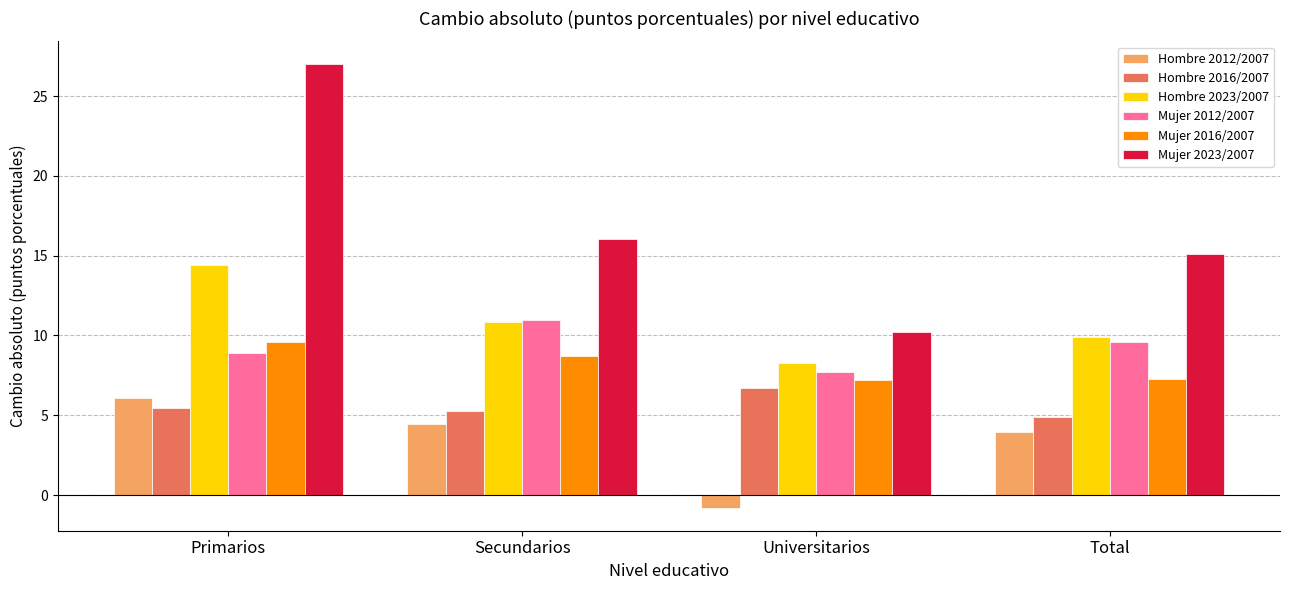

What is the sum of the Hombre 2012/2007 values at Secundarios and Primarios?

10.5